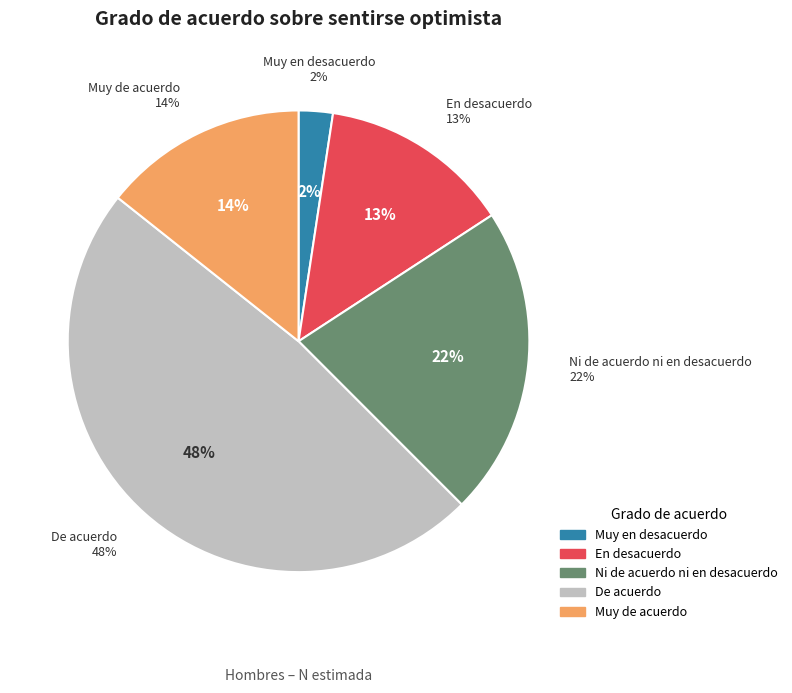

To the nearest percent, what is the difference between the Muy en desacuerdo and Muy de acuerdo slice percentages?

12%